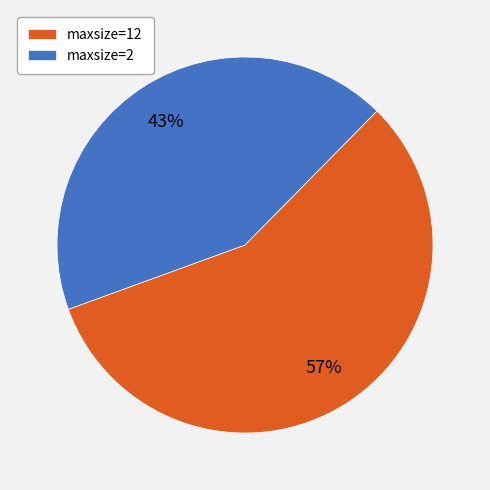

Approximately how many times larger is the value at maxsize=12 compared to maxsize=2?

1.3